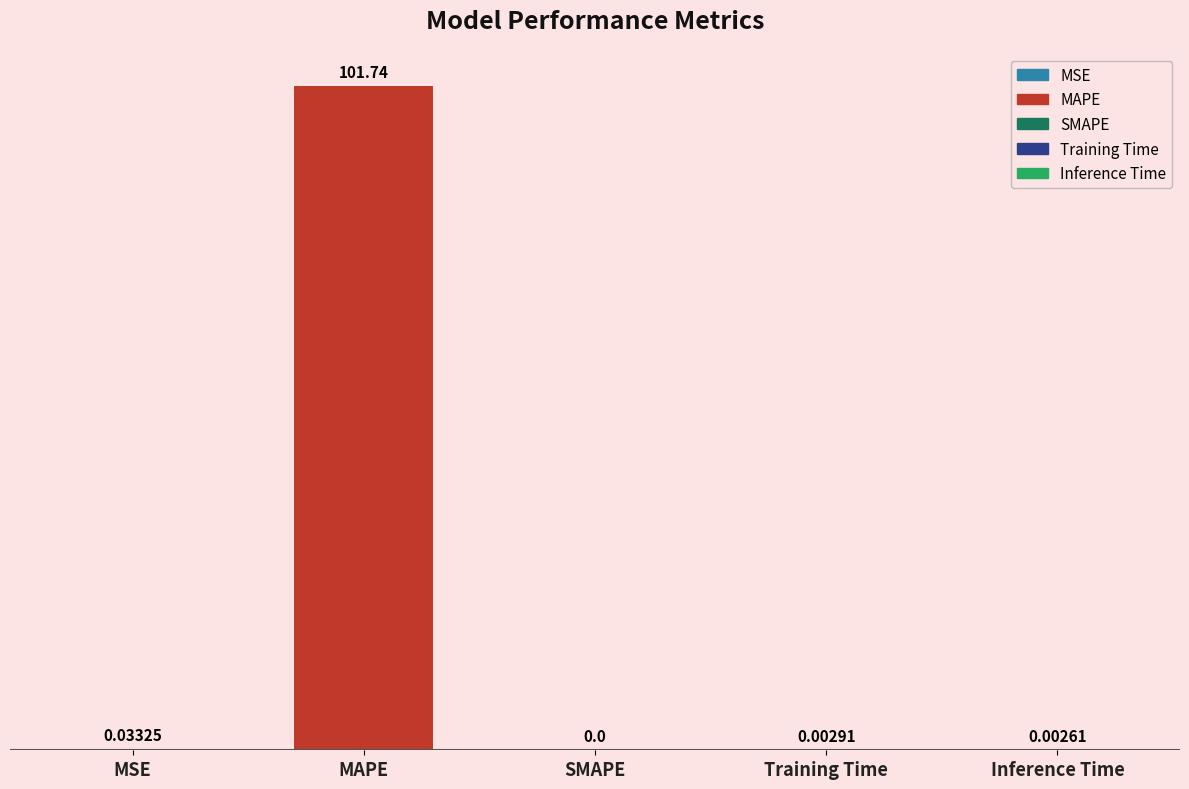

At which label is the value closest to 50?

MSE